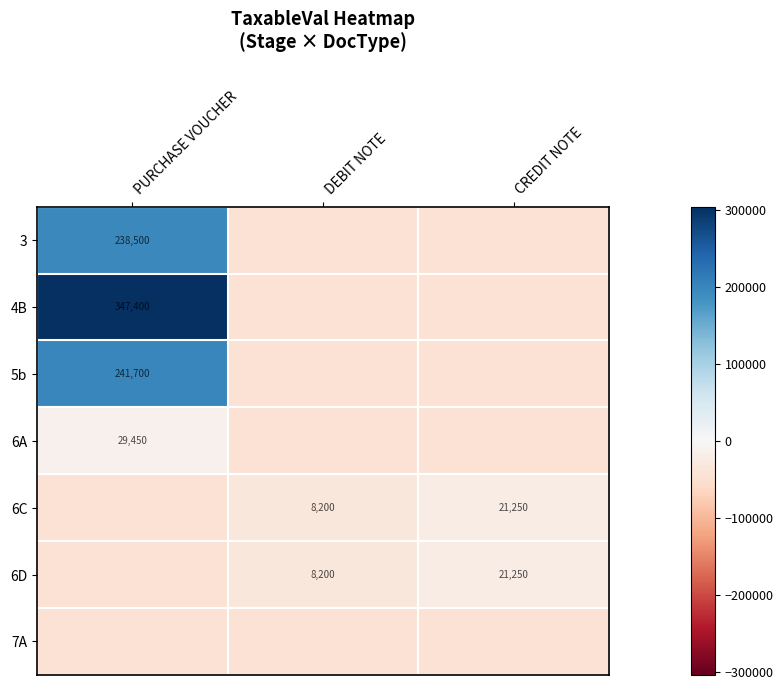

At which label does row_0 reach its peak?

PURCHASE VOUCHER